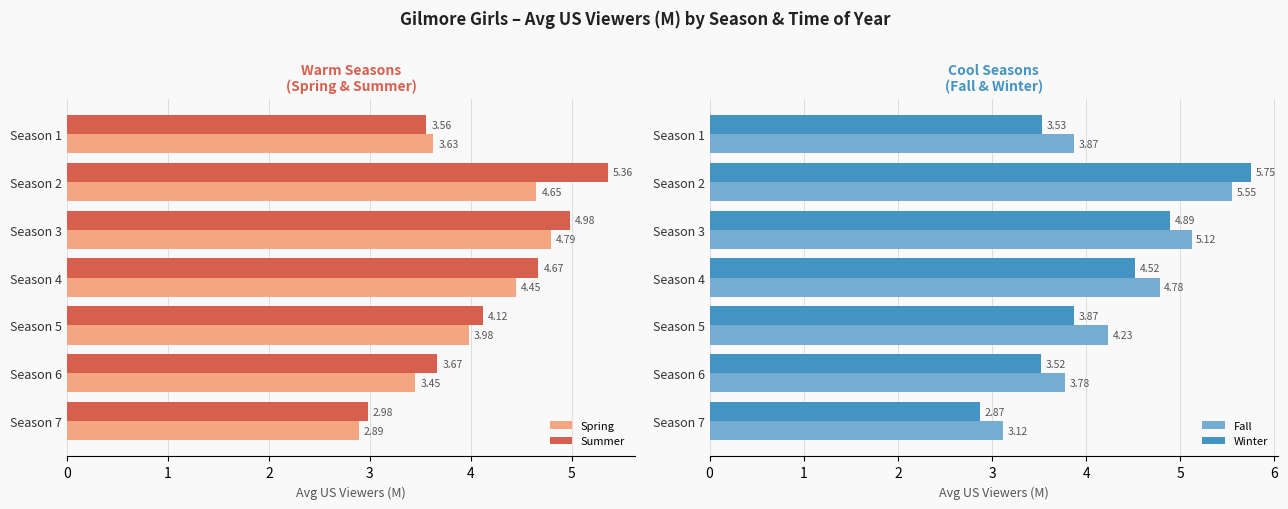

The Winter series shows 4.5 at Season 4. True or false?

True